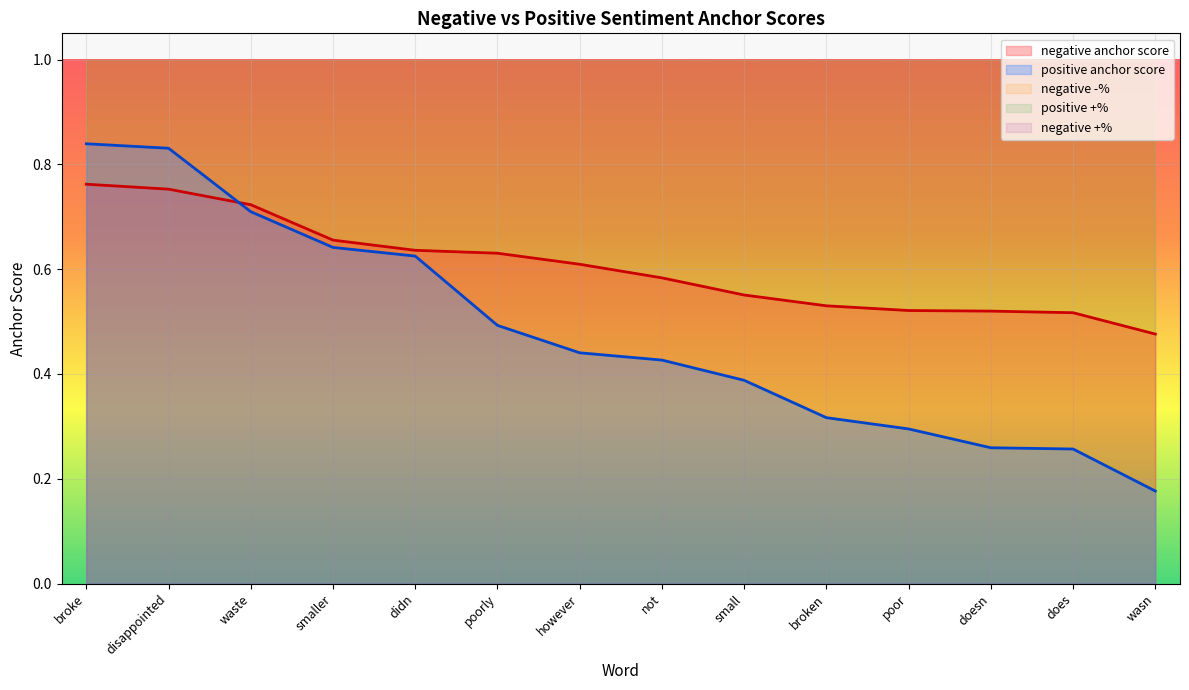

What is the sum of all positive anchor score values?

6.7